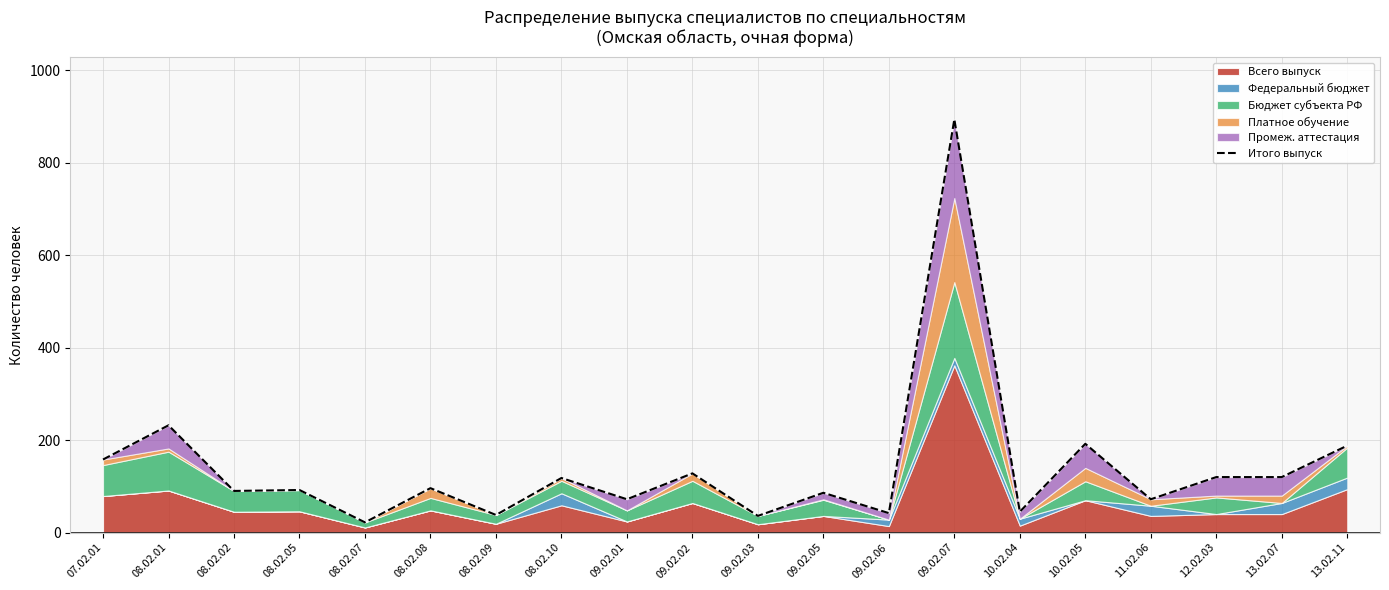

What is the difference between the second highest and second lowest values?

196